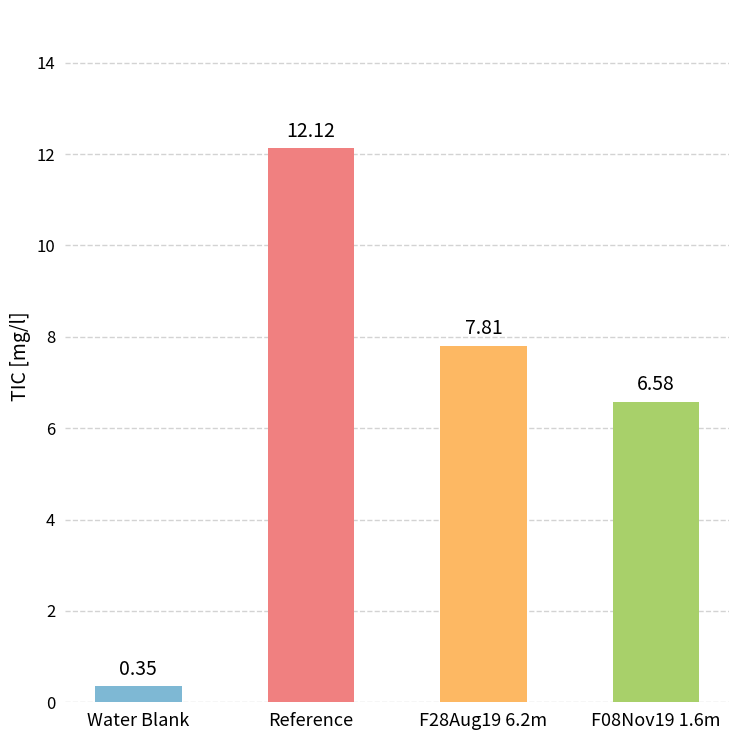

At which category does the chart reach its peak across all series?

Reference